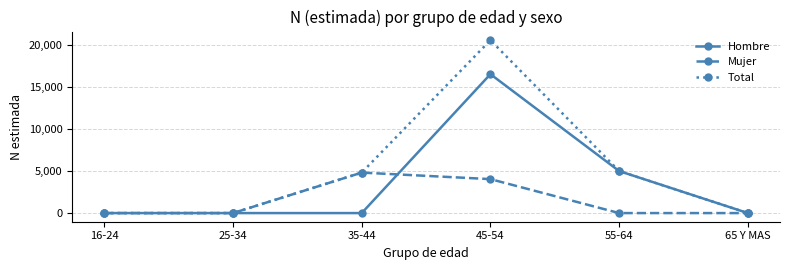

At how many categories does at least one series exceed 11833?

1